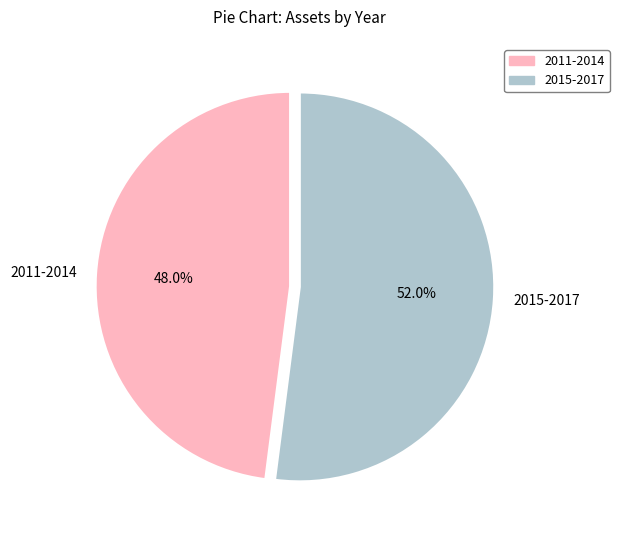

How many slices are in this pie chart?

2